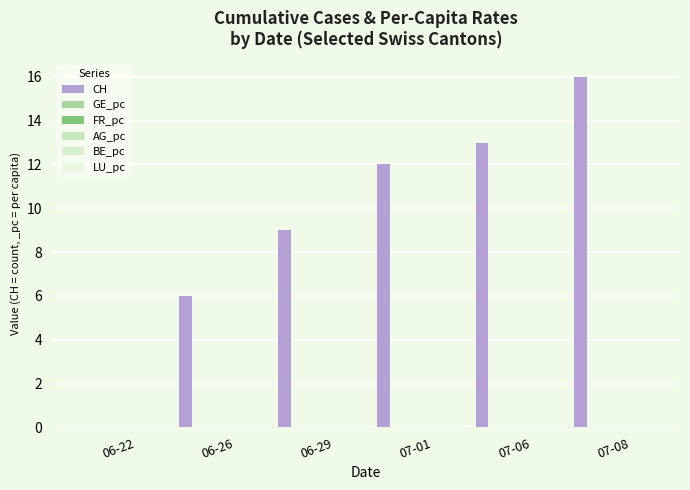

Are the bars grouped side by side (vs. stacked)?

Yes